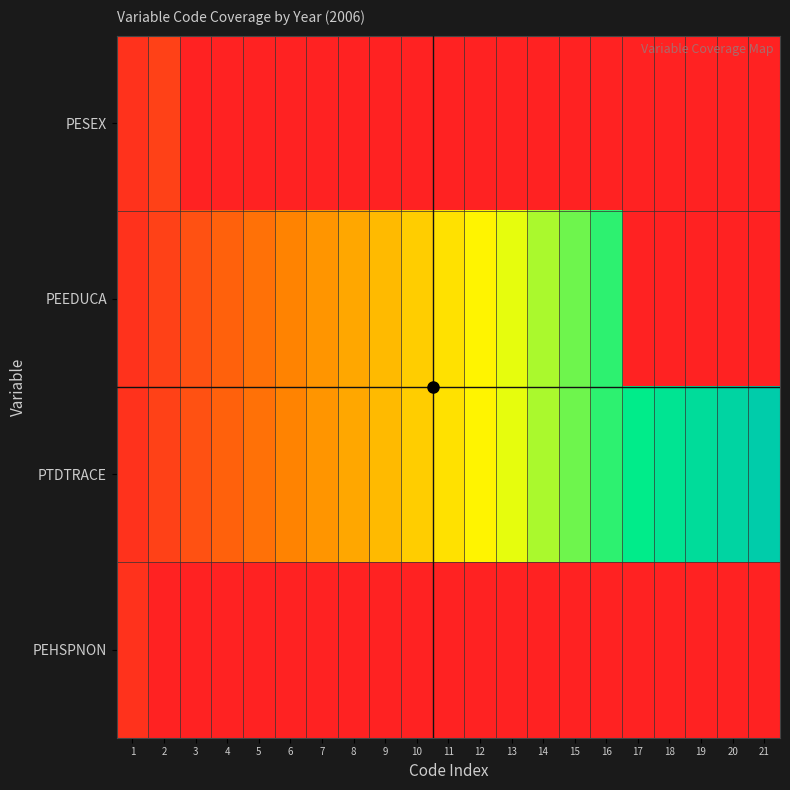

What is the spread (max minus min) of values at 15?

0.7